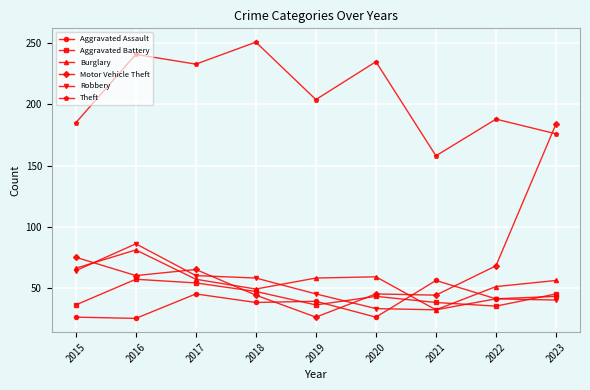

At how many categories does at least one series exceed 78?

9